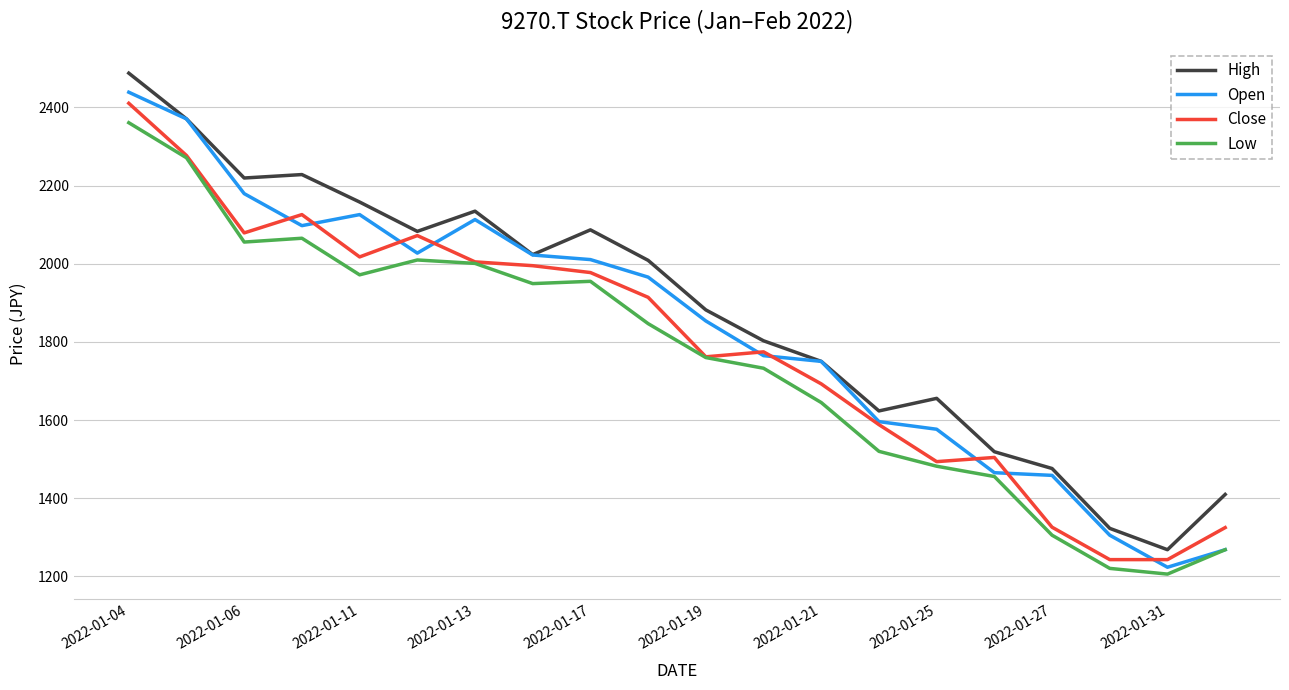

What is the minimum value for Close?

1243.0